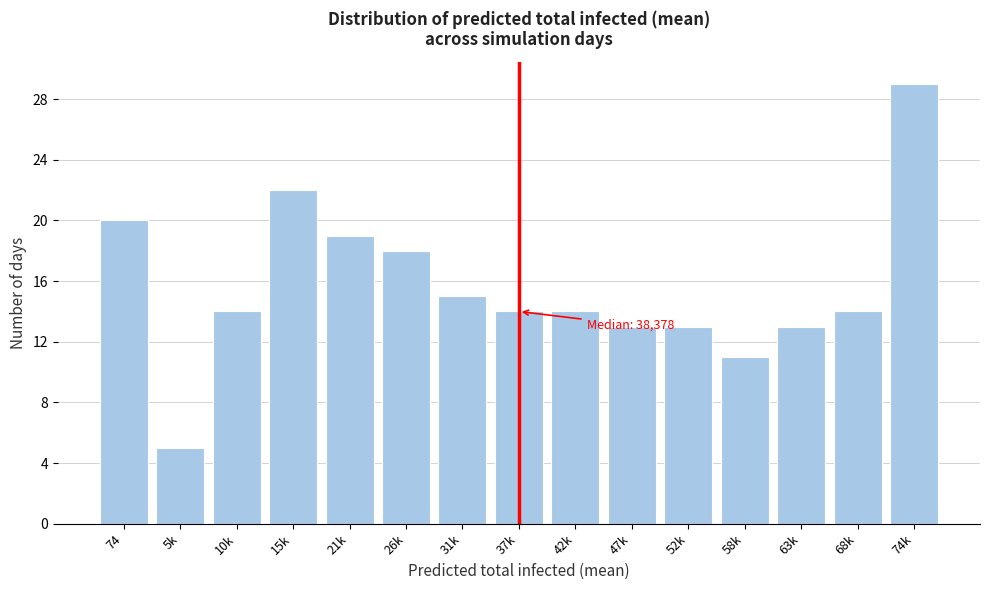

Reading left to right, extract all data points from this chart.

20	5	14	22	19	18	15	14	14	13	13	11	13	14	29